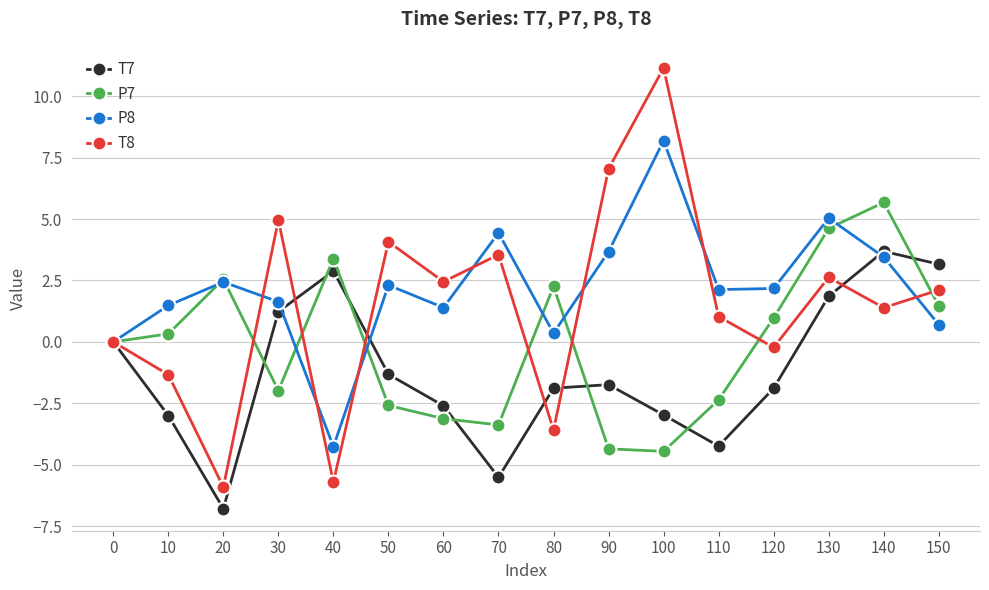

Is the value of T7 at 110 greater than the value of T8 at 50?

No